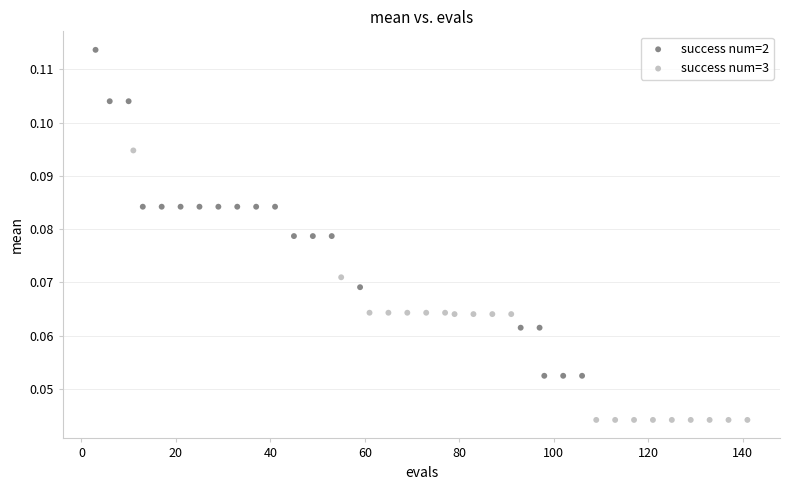

Which series contains the lowest Y value?

success num=3